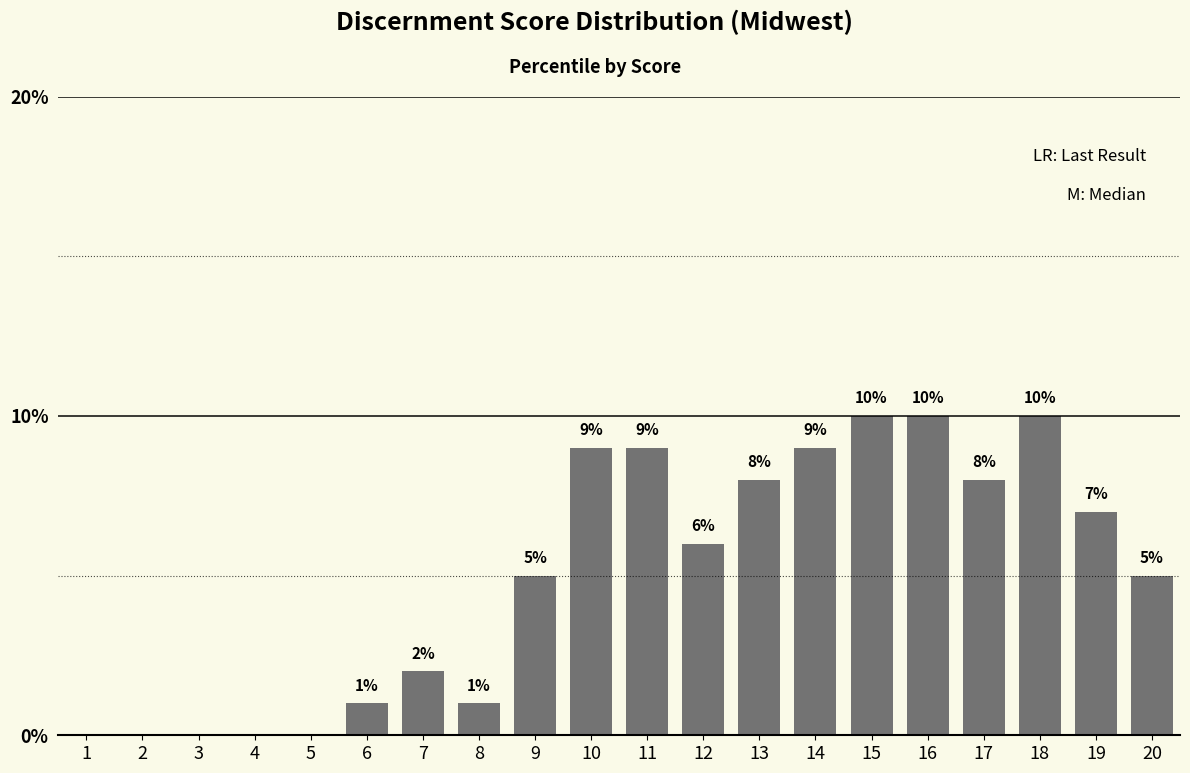

Reading left to right, transcribe all the data shown in this chart.

1=0.0	2=0.0	3=0.0	4=0.0	5=0.0	6=1.0	7=2.0	8=1.0	9=5.0	10=9.0	11=9.0	12=6.0	13=8.0	14=9.0	15=10.0	16=10.0	17=8.0	18=10.0	19=7.0	20=5.0